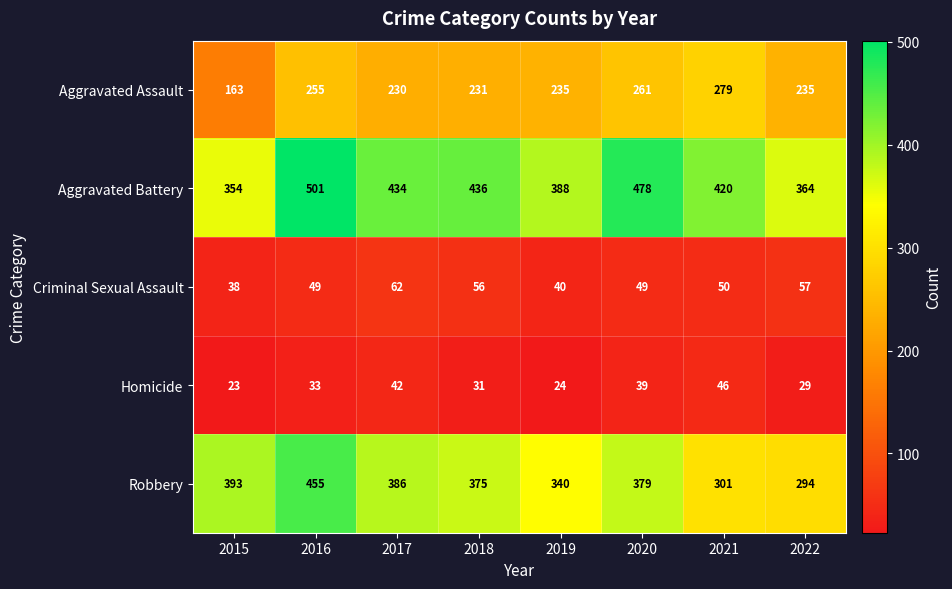

Rank the series by their maximum value, from lowest to highest.

Homicide, Criminal Sexual Assault, Aggravated Assault, Robbery, Aggravated Battery